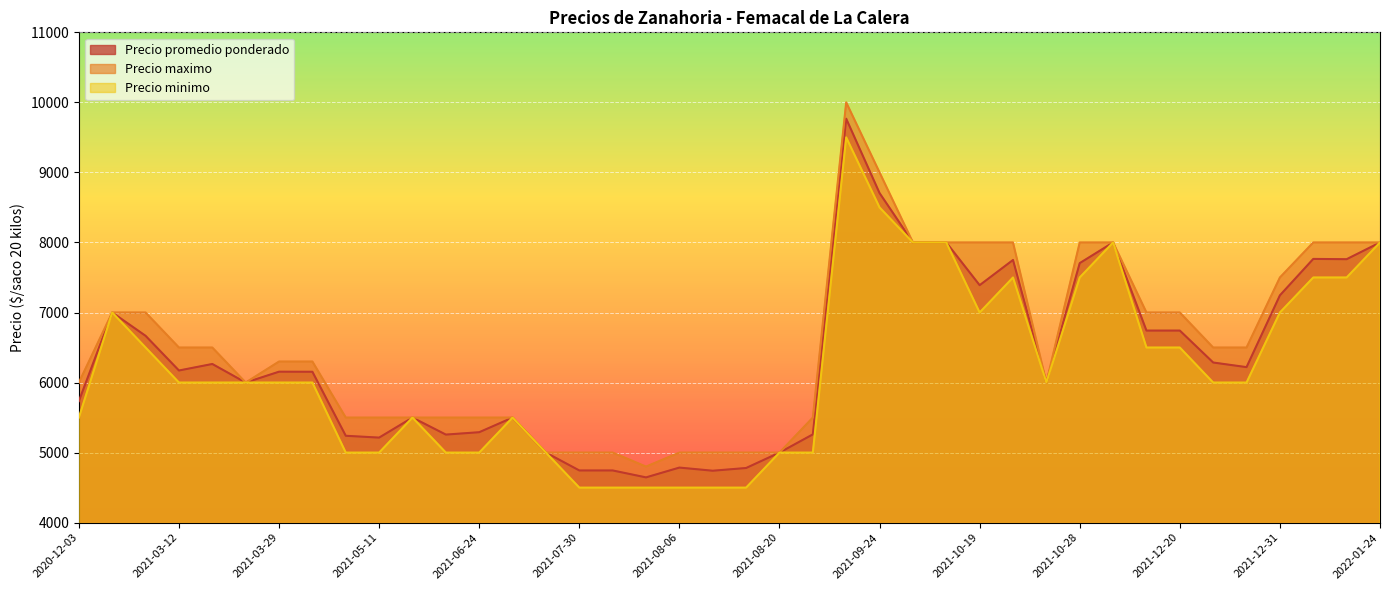

Is the value of Precio minimo at 2021-08-17 greater than the value of Precio promedio ponderado at 2021-09-24?

No